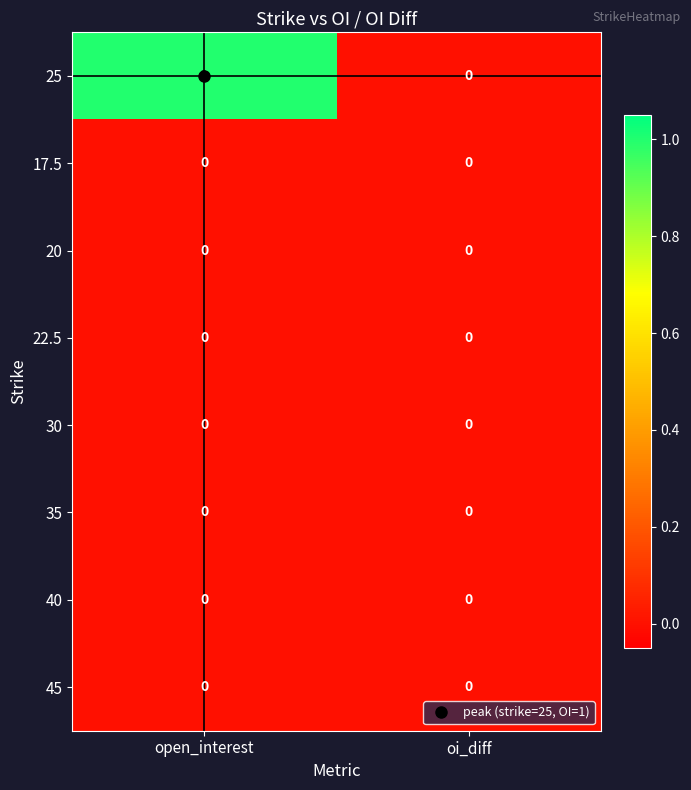

Count the number of data series in this chart.

8